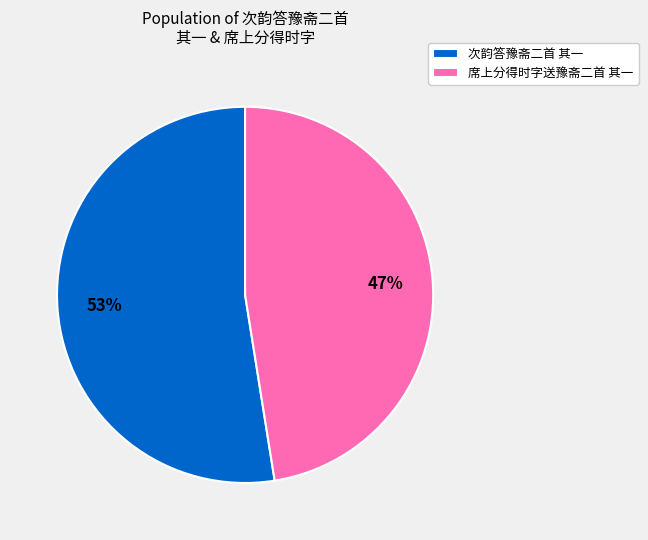

How many segments does this pie chart have?

2